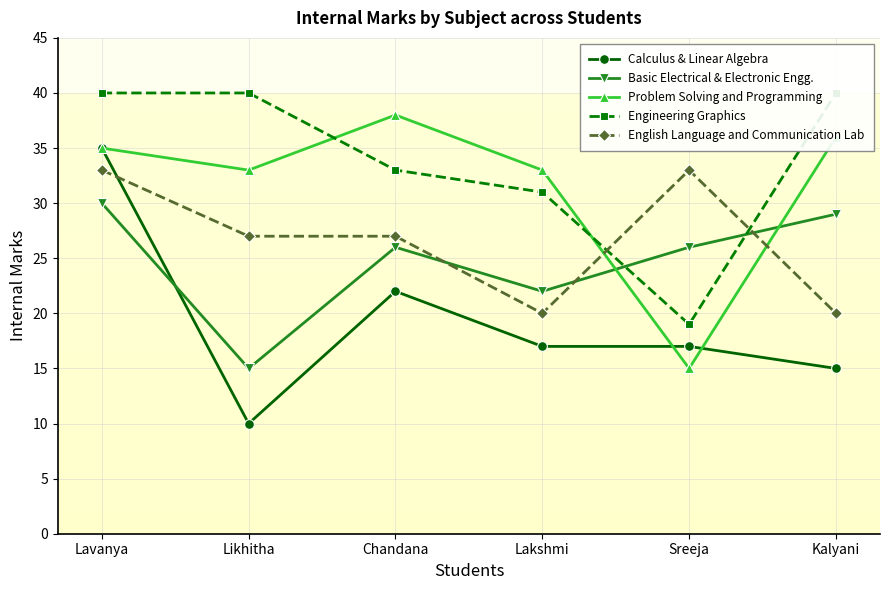

Reading left to right, extract all data points from this chart.

Calculus & Linear Algebra: 35	10	22	17	17	15
Basic Electrical & Electronic Engg.: 30	15	26	22	26	29
Problem Solving and Programming: 35	33	38	33	15	36
Engineering Graphics: 40	40	33	31	19	40
English Language and Communication Lab: 33	27	27	20	33	20